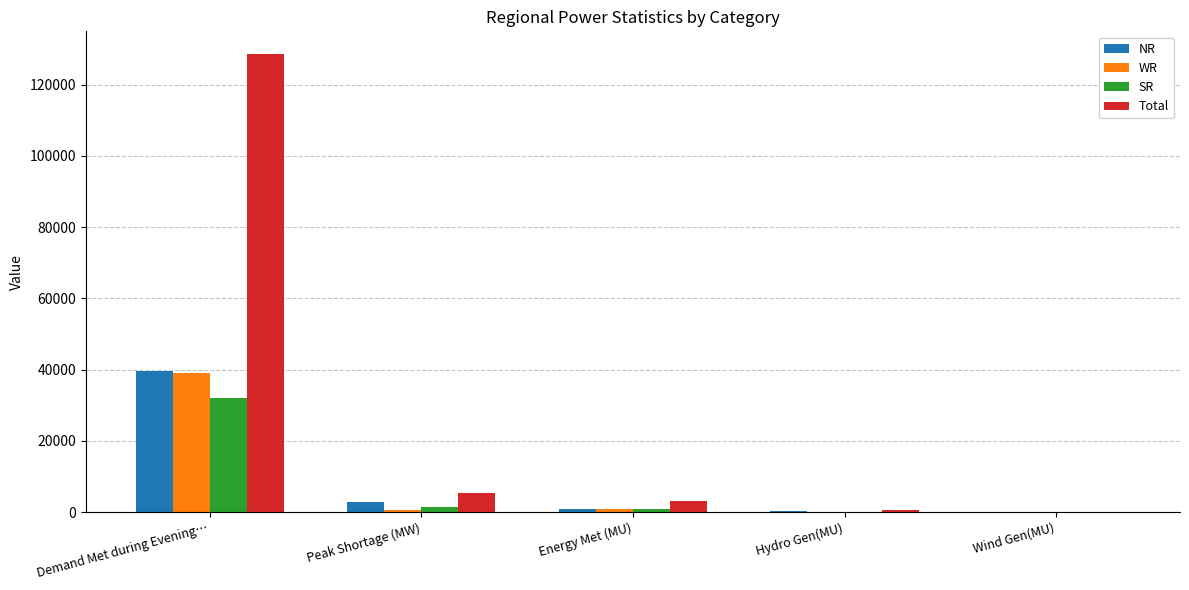

Where does the WR series first go above 459?

Demand Met during Evening…